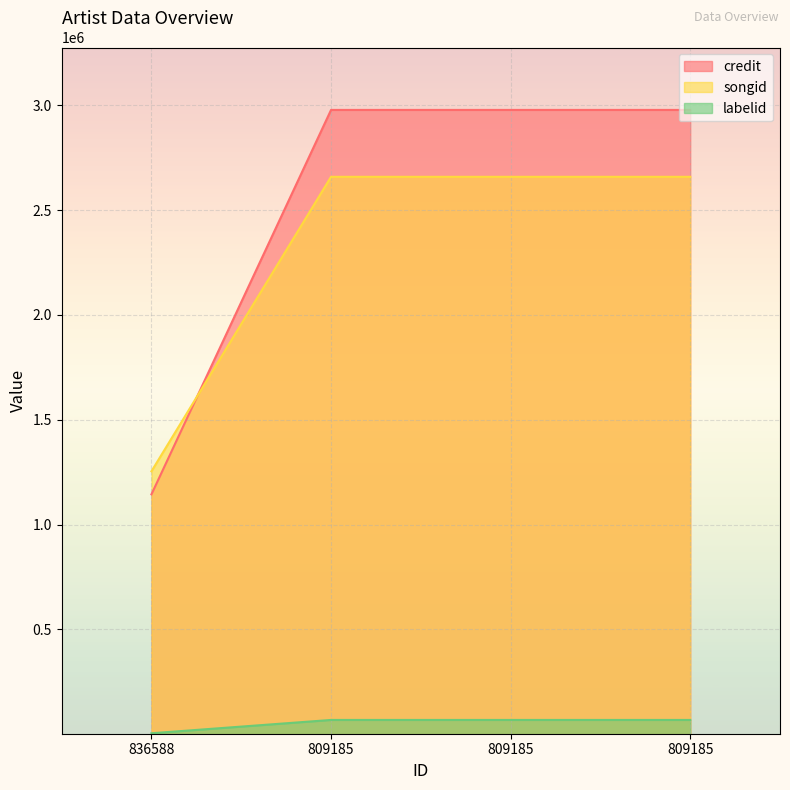

How many intersections are there between credit and songid?

1